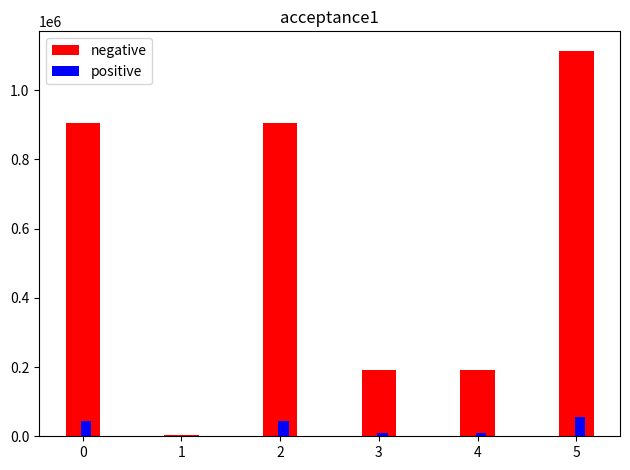

What is the maximum value shown in the chart?

1113786.0